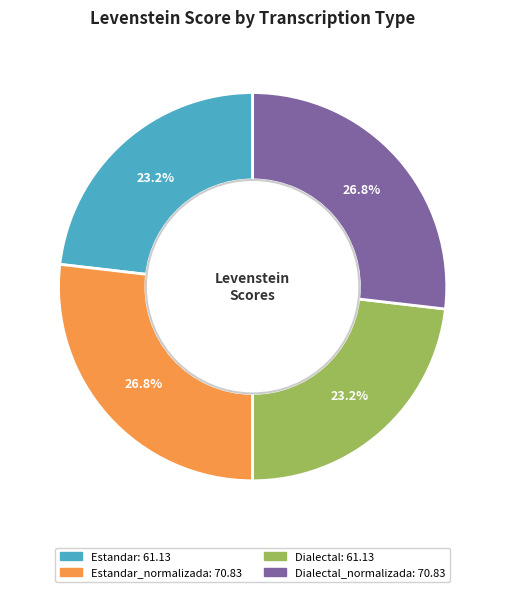

To the nearest percent, what is the difference between the largest and smallest slice percentages?

4%